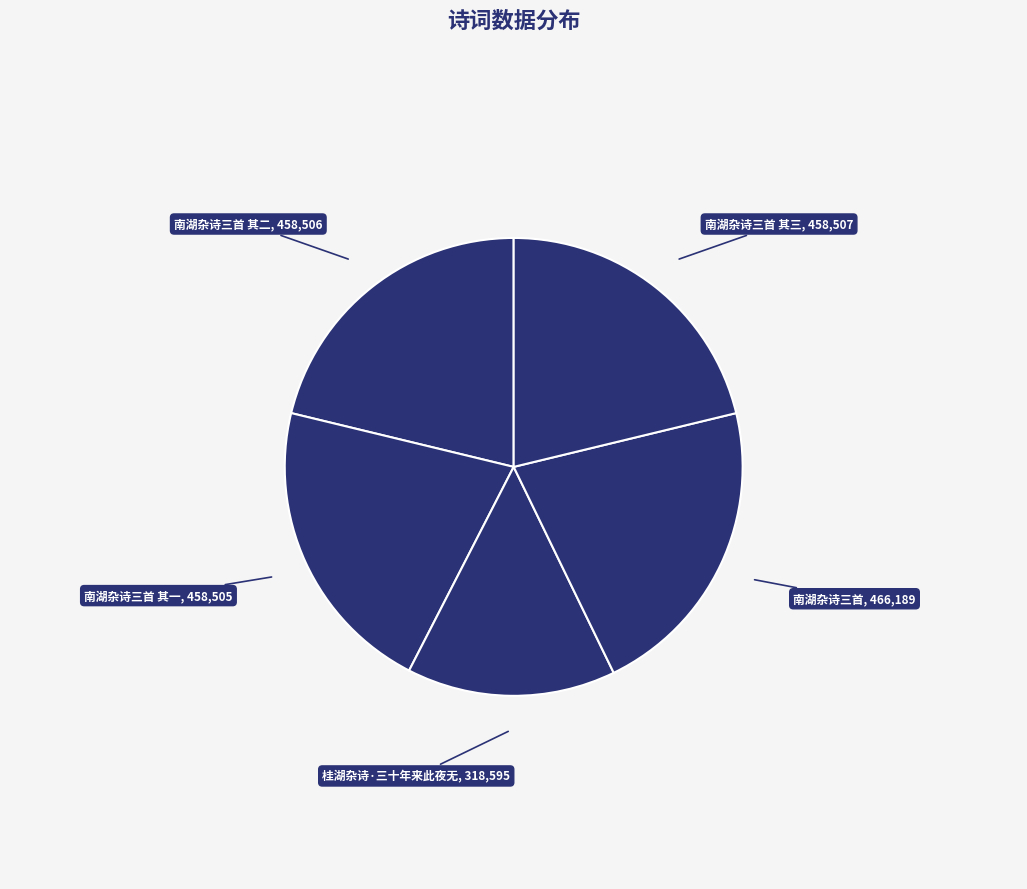

How many slices are in this pie chart?

5